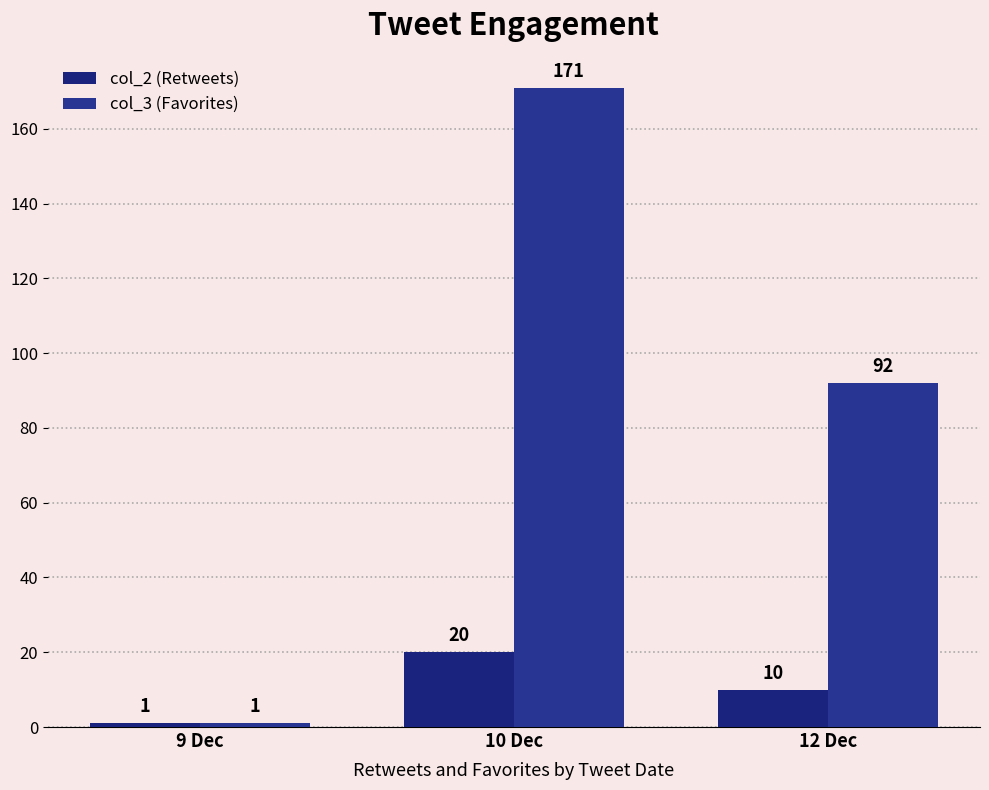

How many col_3 (Favorites) values are between 1 and 171?

3